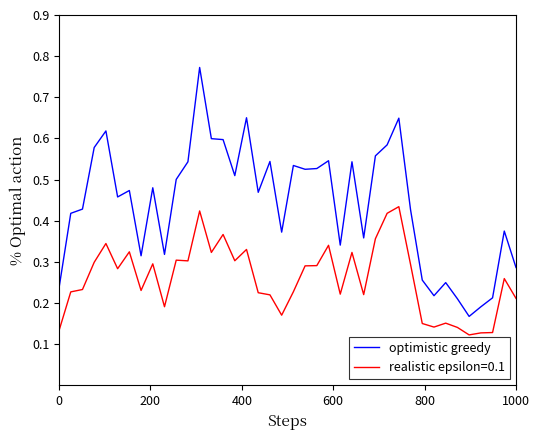

True or false: optimistic greedy and realistic epsilon=0.1 intersect in this chart.

False